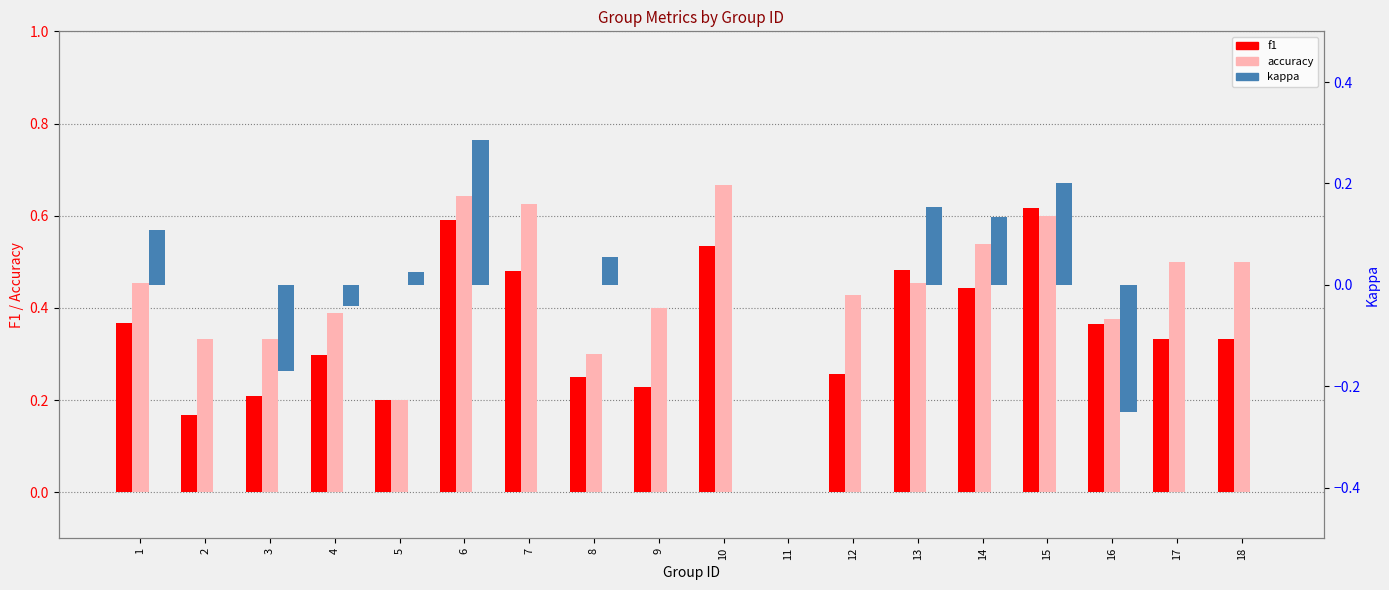

At which label is f1 closest to 0?

11